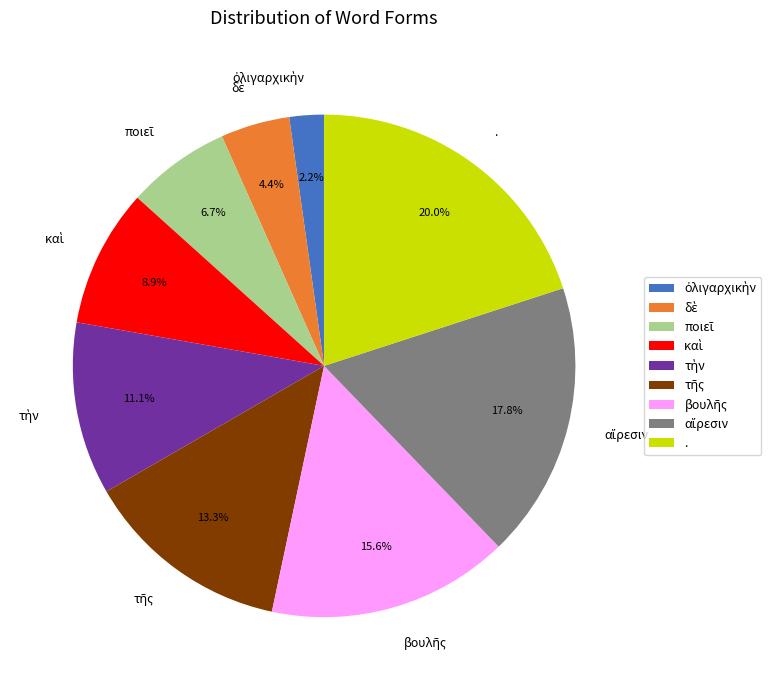

Is there any slice that represents more than half of the pie?

No